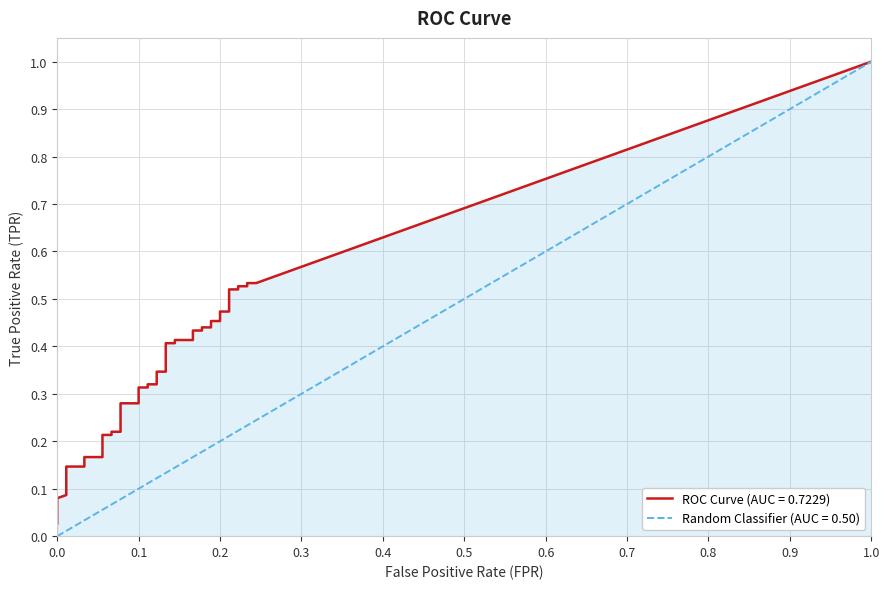

What position from the right is 7?

33